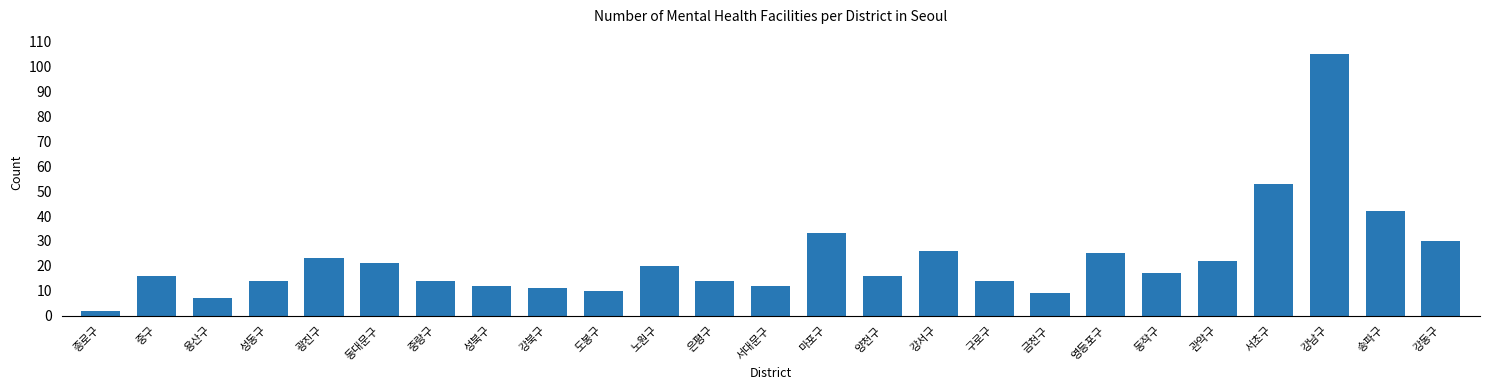

Reading left to right, list all the values displayed in this chart.

2	16	7	14	23	21	14	12	11	10	20	14	12	33	16	26	14	9	25	17	22	53	105	42	30